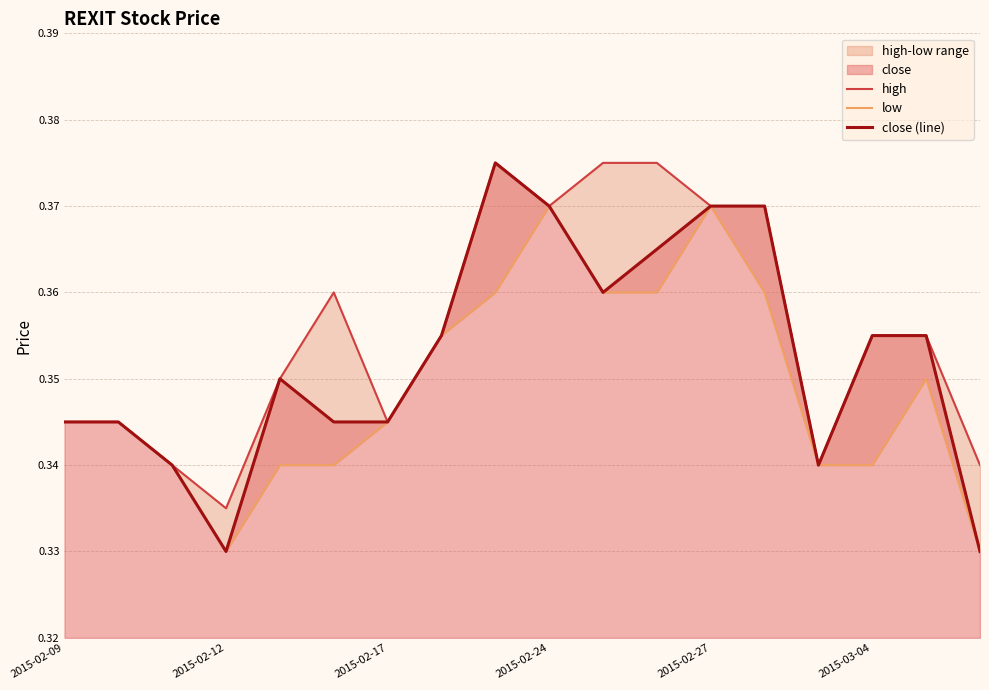

Rank the series by their maximum value, from highest to lowest.

high, close (line), low